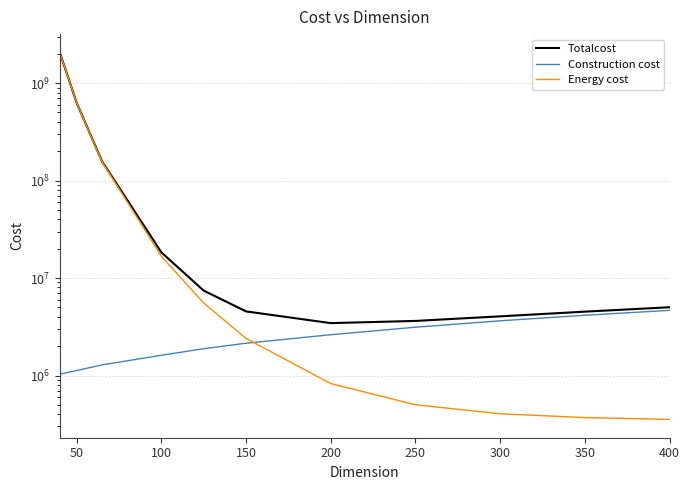

At how many categories does at least one series exceed 1053896324?

1